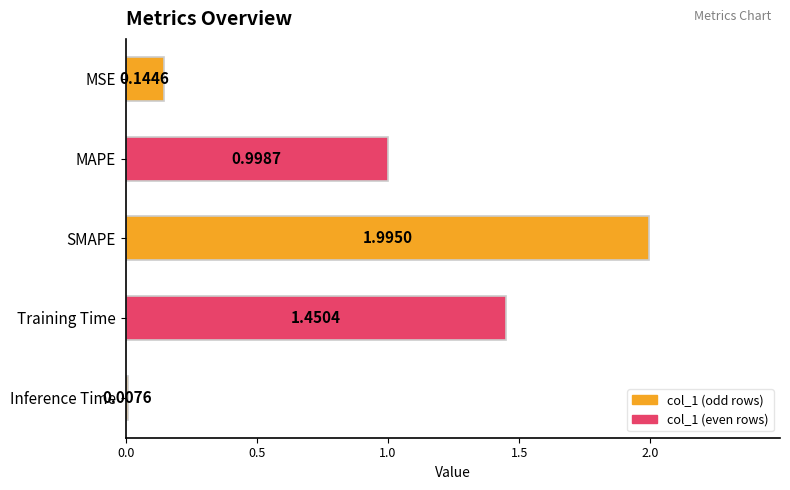

List the labels in order of value, largest first.

SMAPE, Training Time, MAPE, MSE, Inference Time